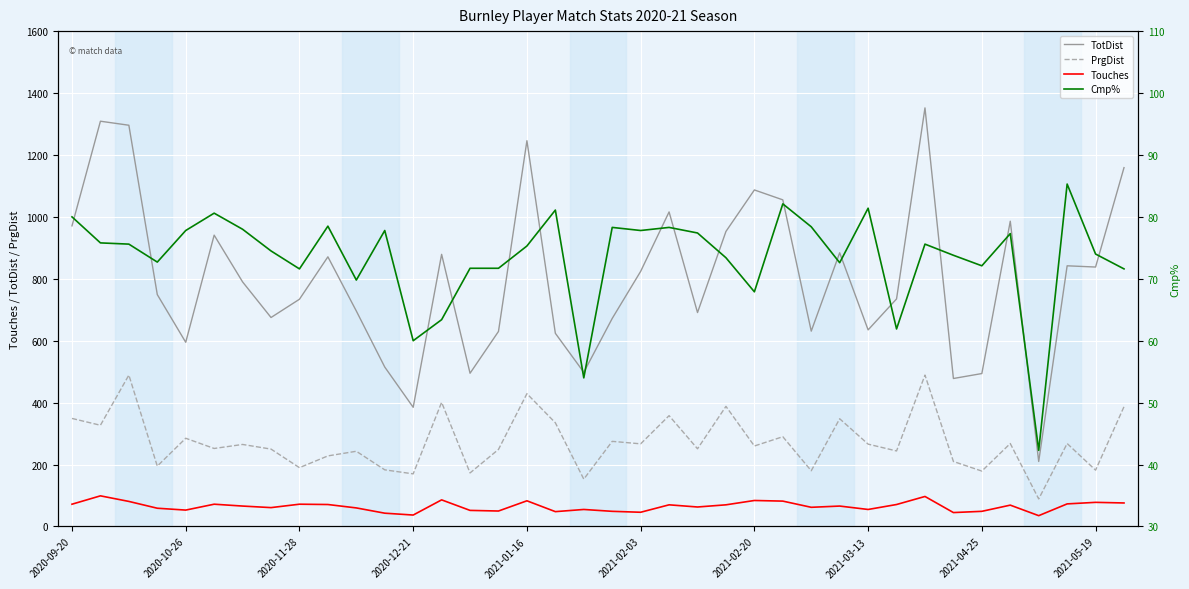

How many values in the Touches series are below 66?

18